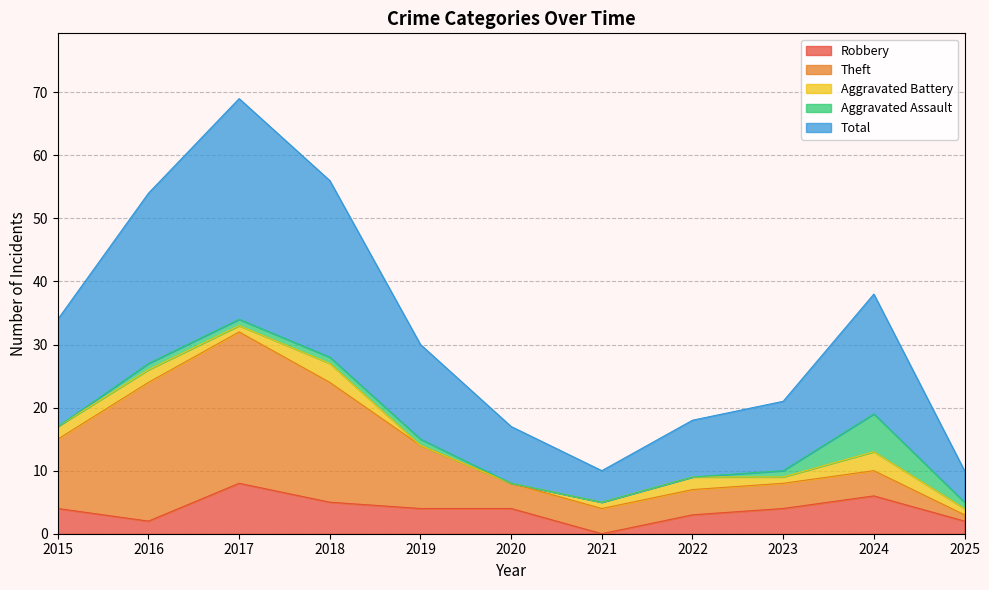

Does the chart have visible grid lines?

Yes